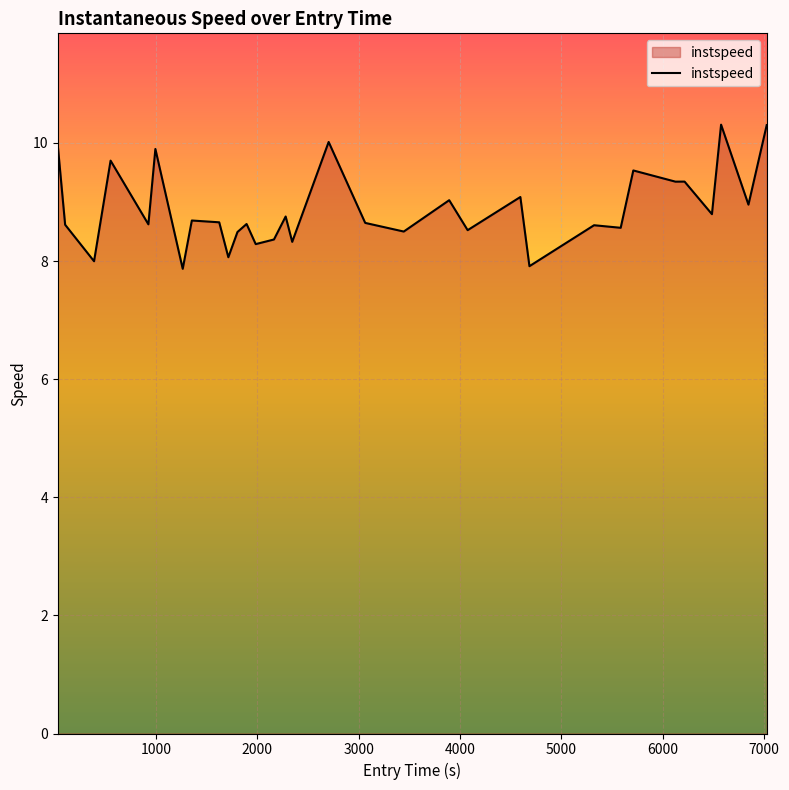

What is the maximum value shown in the chart?

10.3